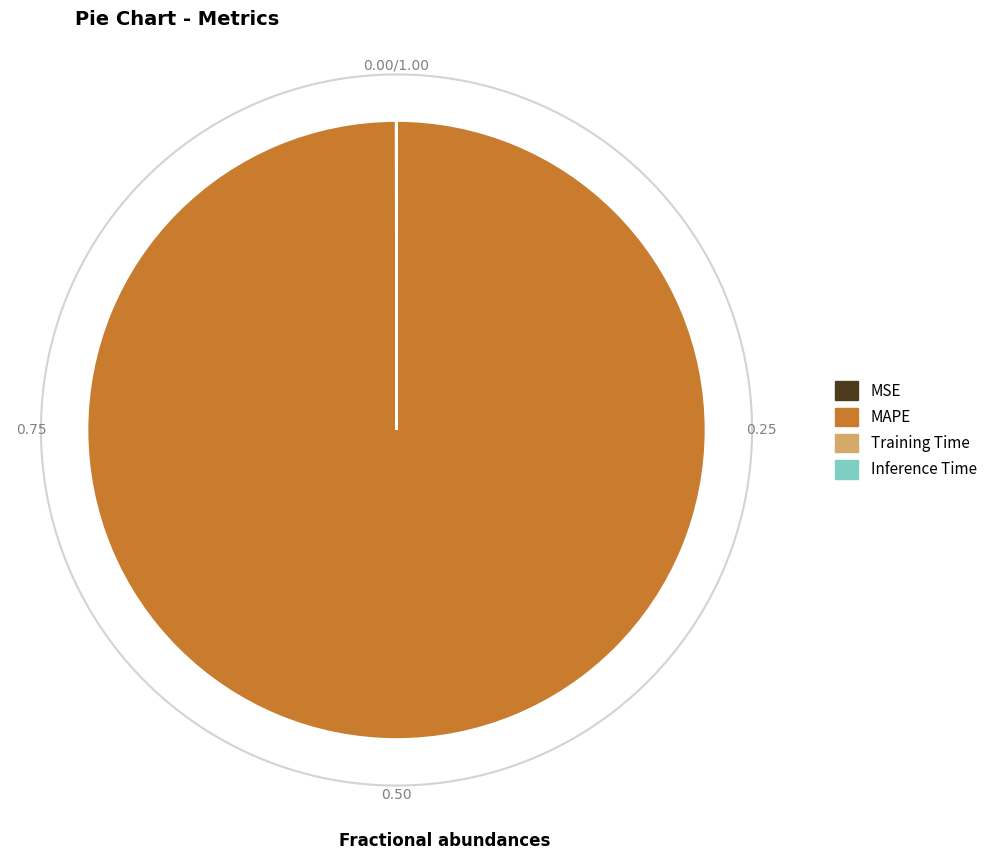

Is there a majority slice in this chart?

Yes